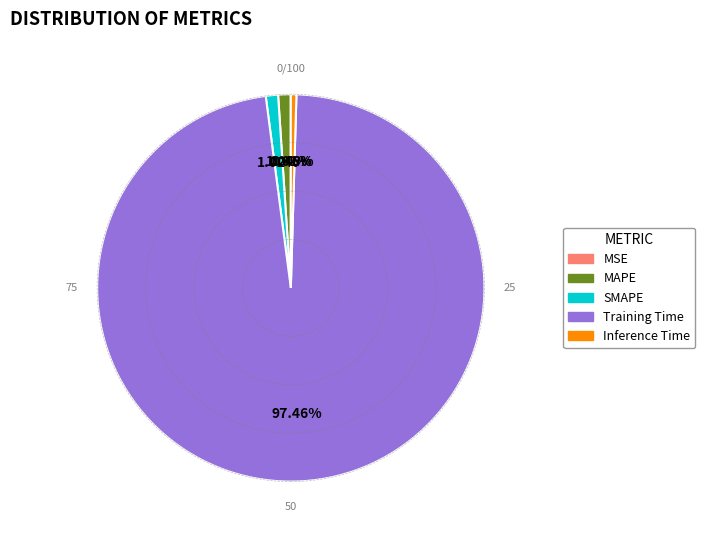

Is it true that Training Time is 97% of the pie?

True